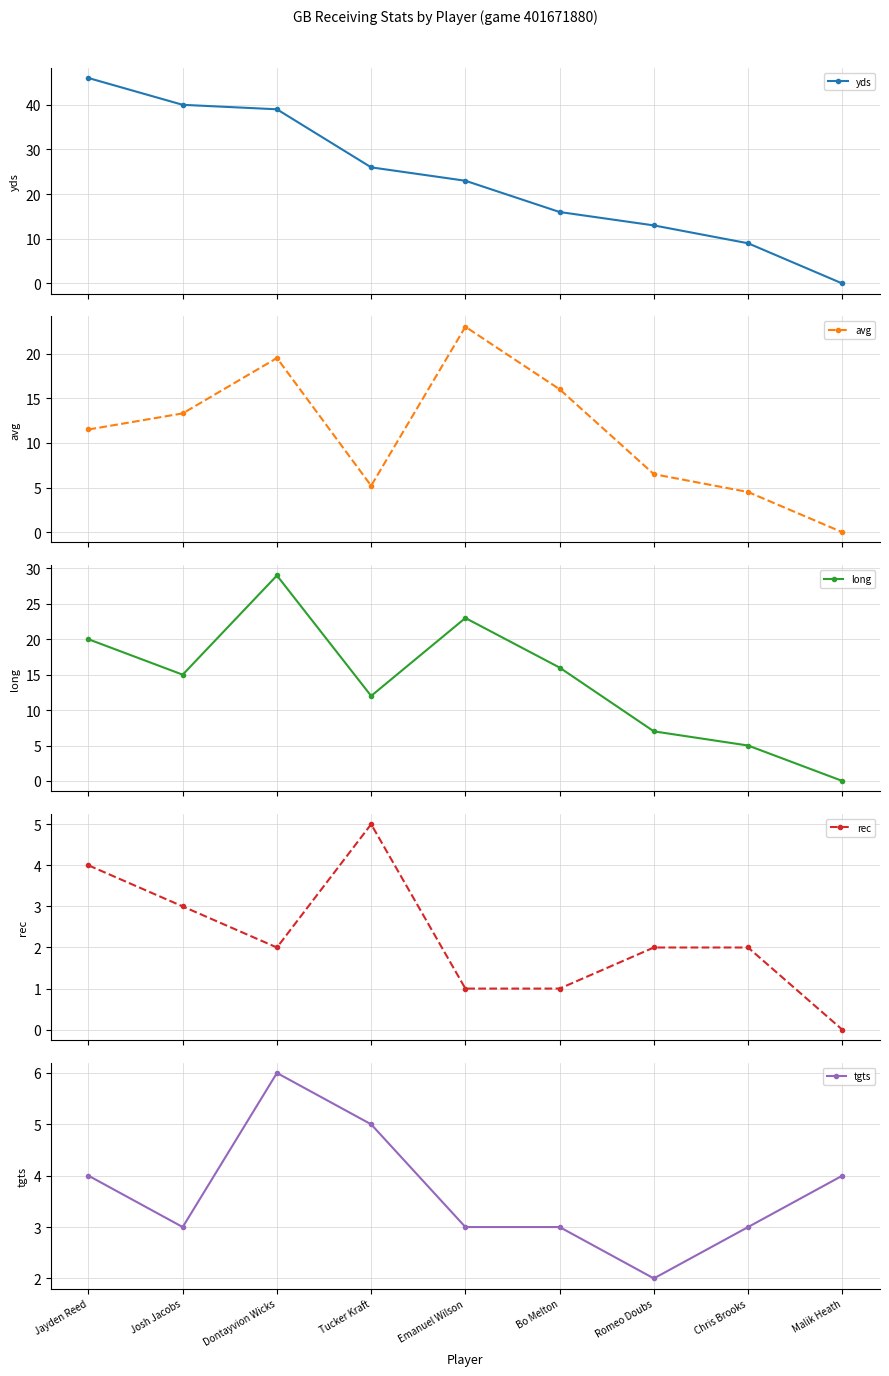

How many data points in tgts are above 3?

4